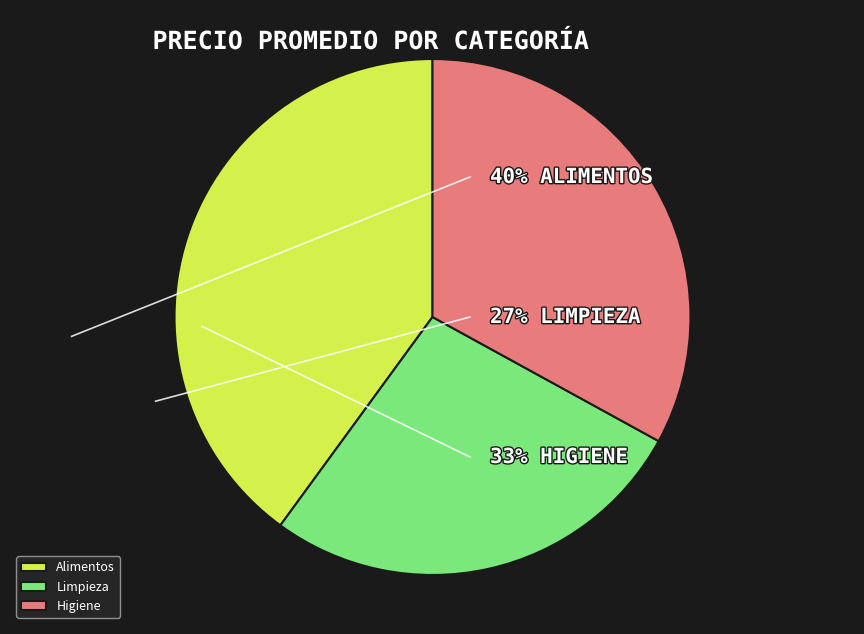

Is it true that Higiene is 33% of the pie?

True